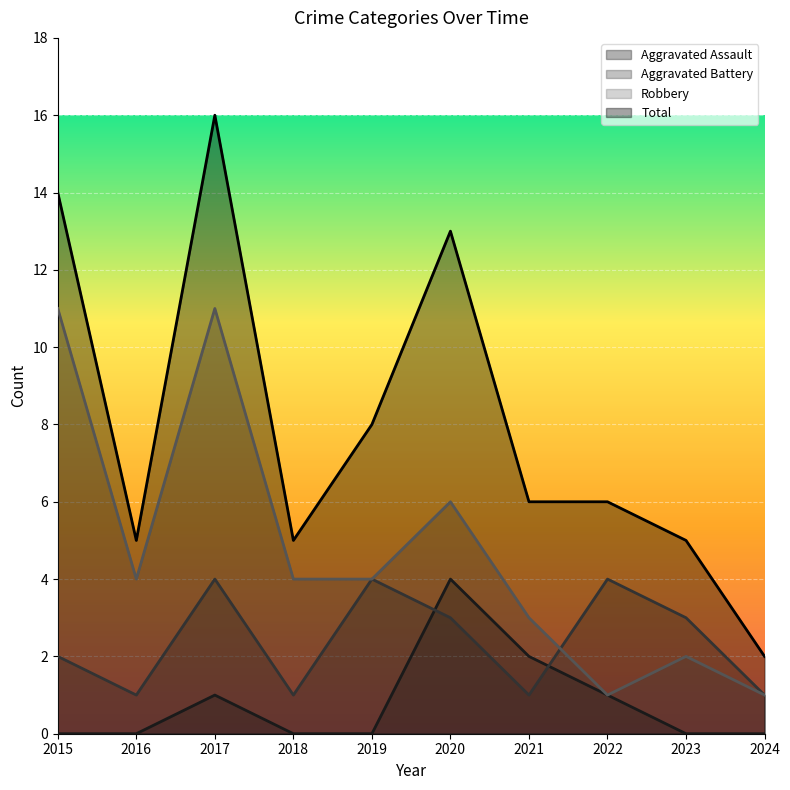

What is the difference between the Robbery values at 2015 and 2018?

7